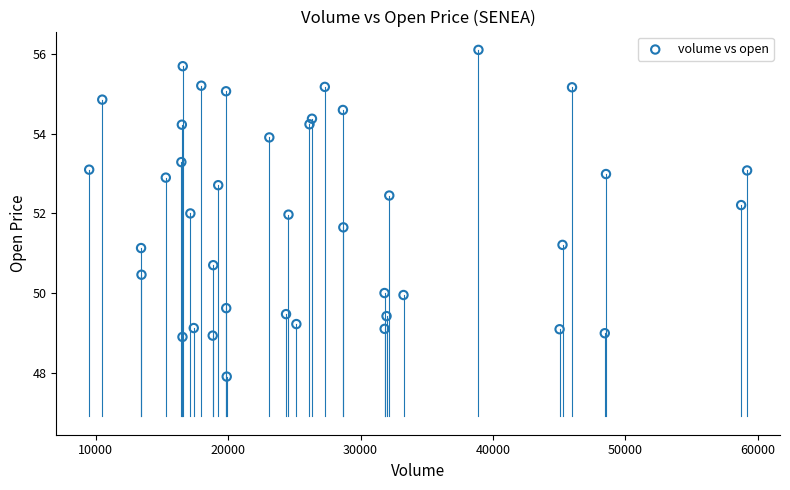

What is the range of X values (max minus min)?

49690.0